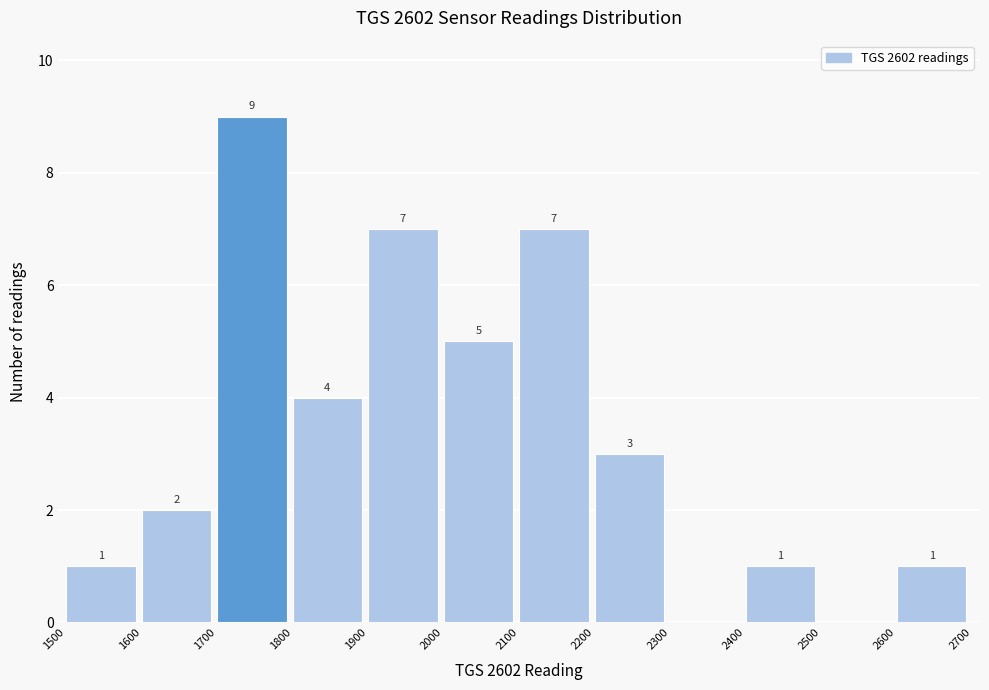

Over which range of the x-axis is the bar tallest?

1700 to 1800